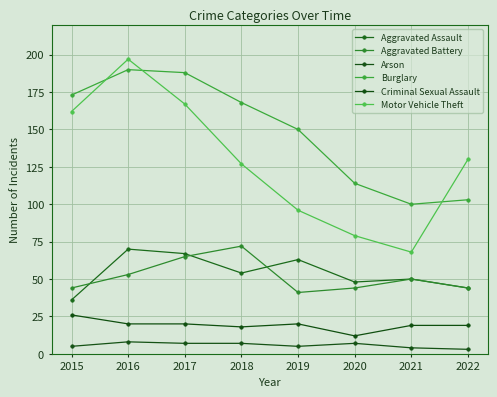

Rank the categories by Aggravated Battery value from lowest to highest.

2019, 2015, 2020, 2022, 2021, 2016, 2017, 2018